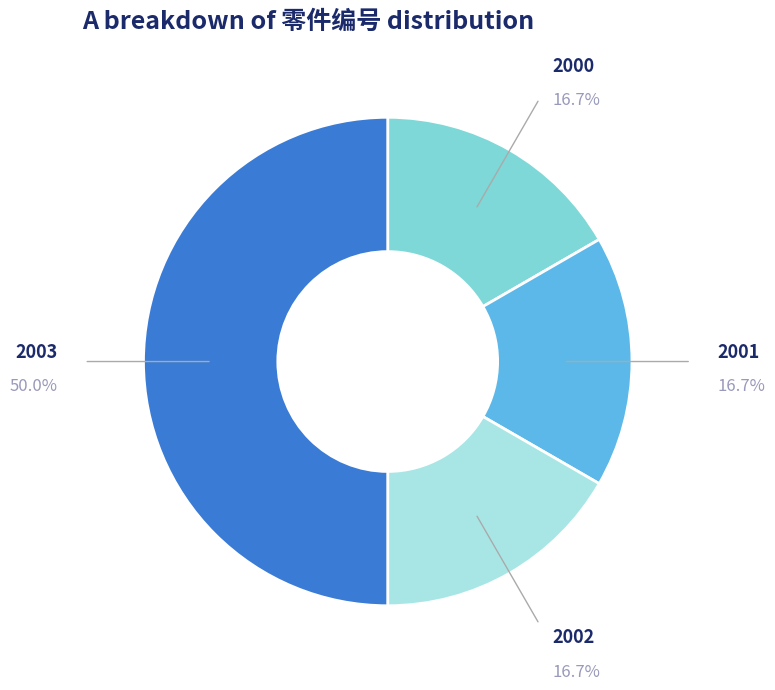

True or false: 2003 accounts for 63% of the total.

False